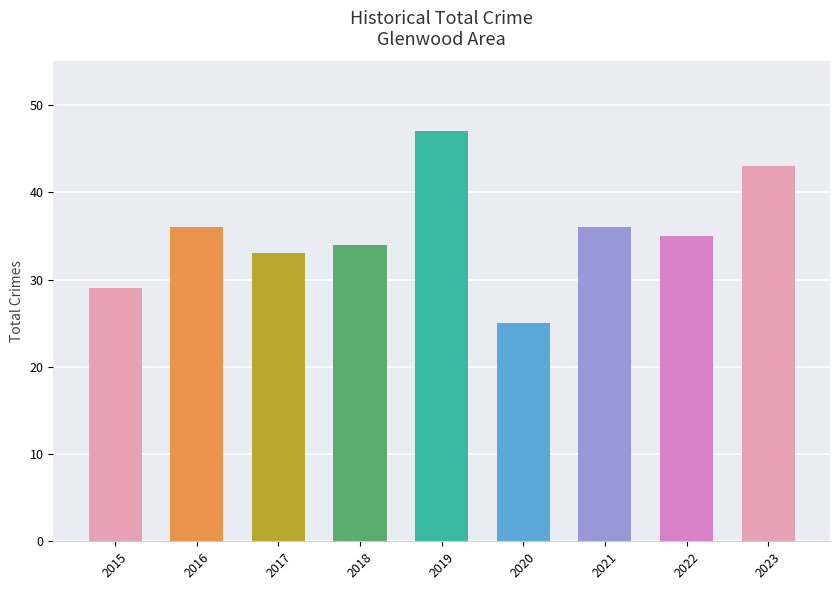

The value at 2023 is 43. True or false?

True